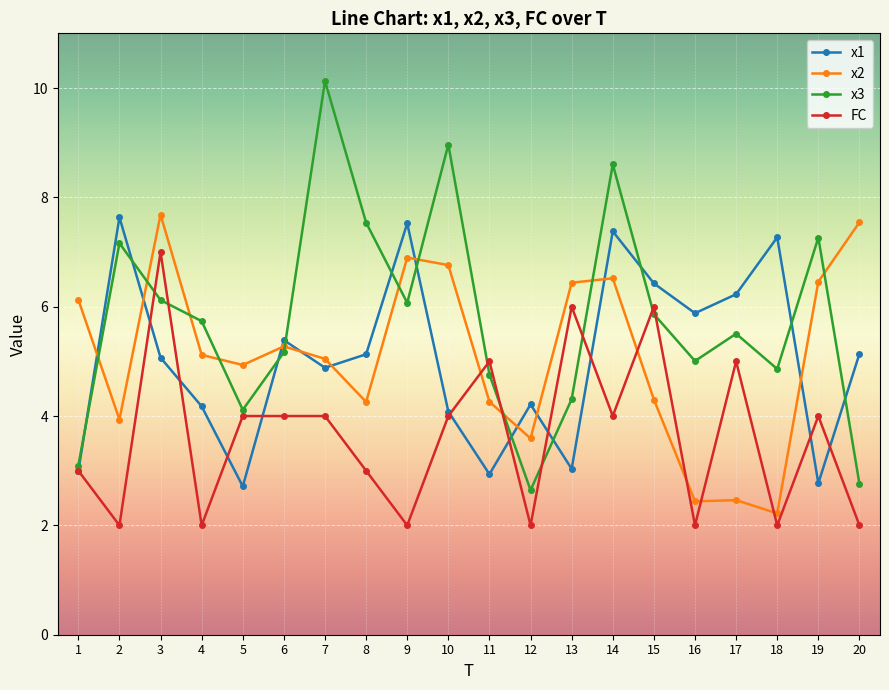

Which category has the highest value in the FC series?

3